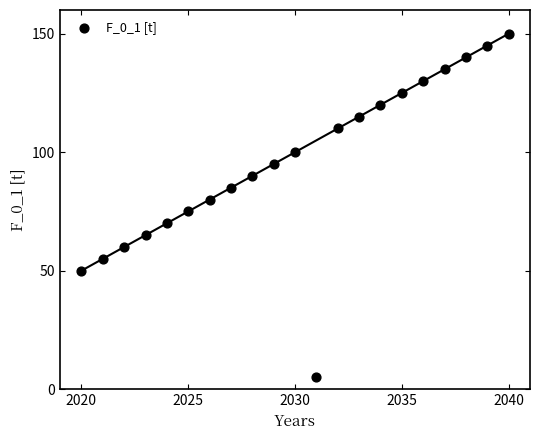

What is the range of X values (max minus min)?

20